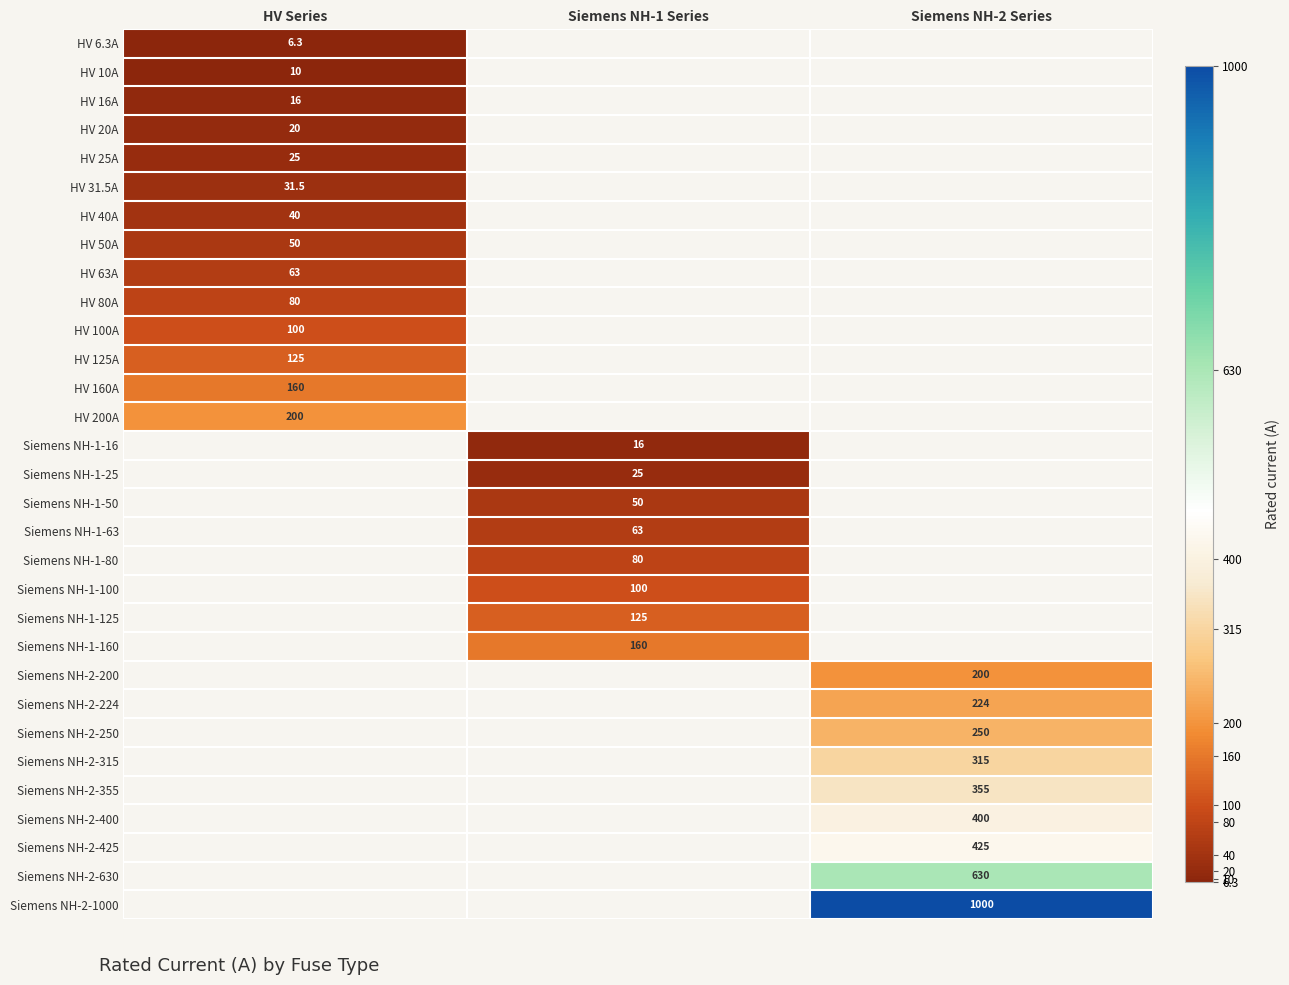

At which category does the chart reach its minimum across all series?

HV Series